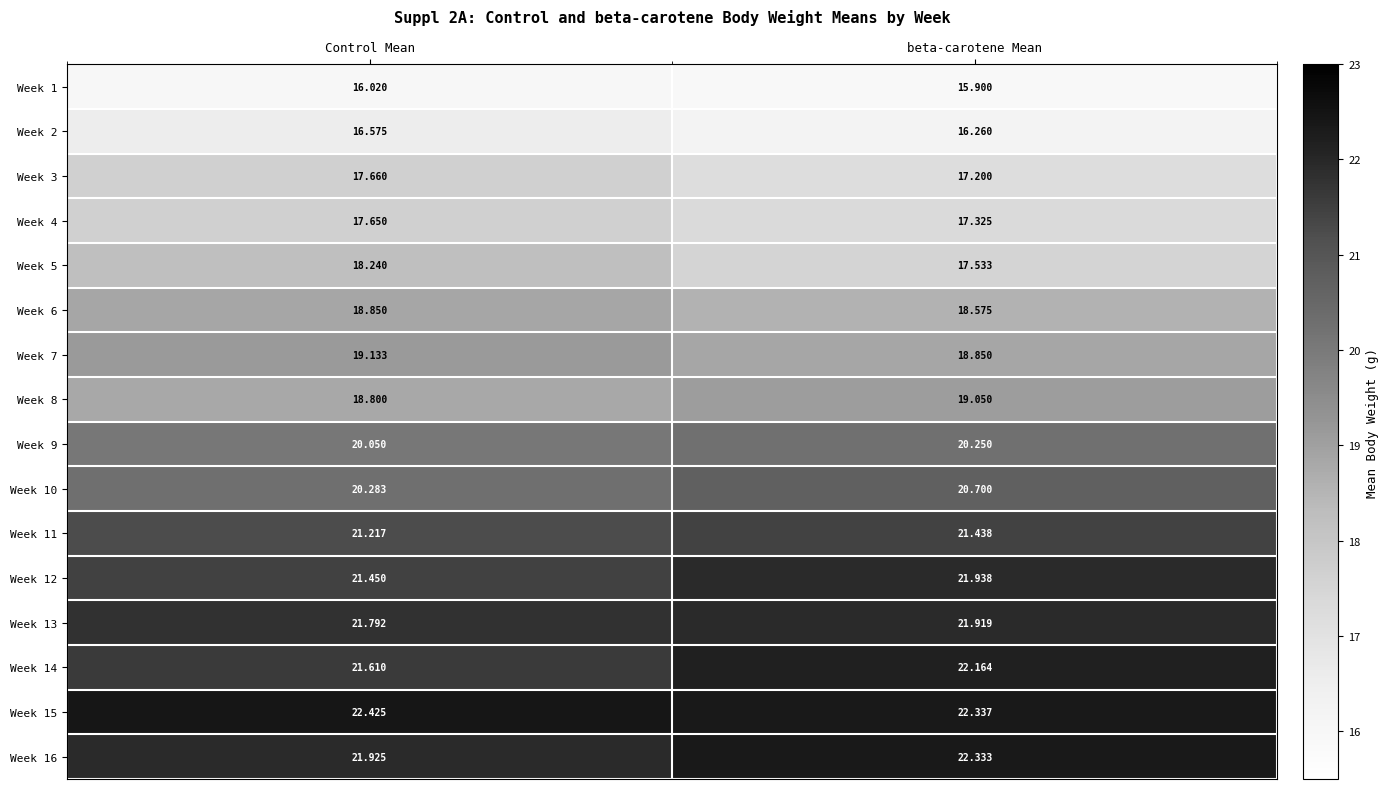

At how many categories does at least one series exceed 19?

2